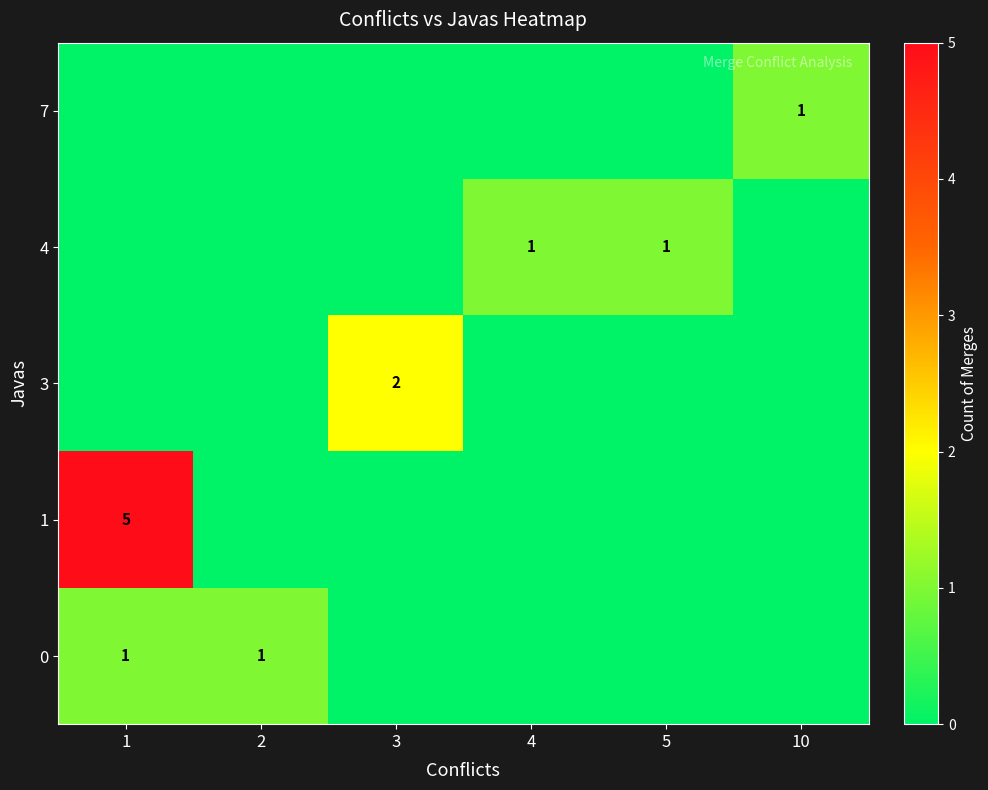

True or false: 1 has a value of 2 at 1.

False